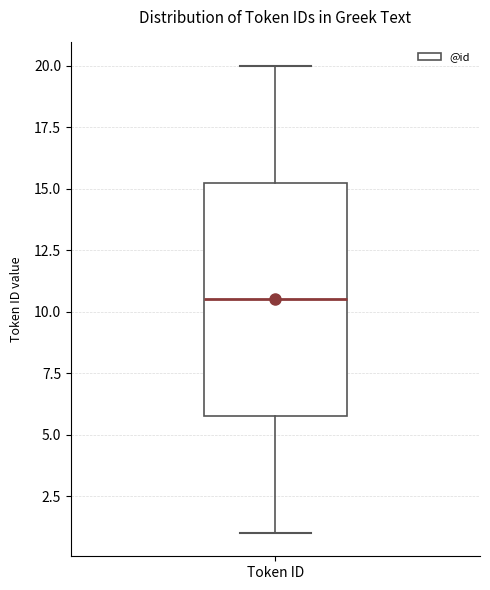

Transcribe this box plot: give where the median line is, the range the box spans, and where the two whiskers end, as read against the y-axis. The values are not printed on the chart, so give them approximately, as read against the axis.

median 10.5, box 6.0 to 15.5, whiskers 1.0 to 20.0